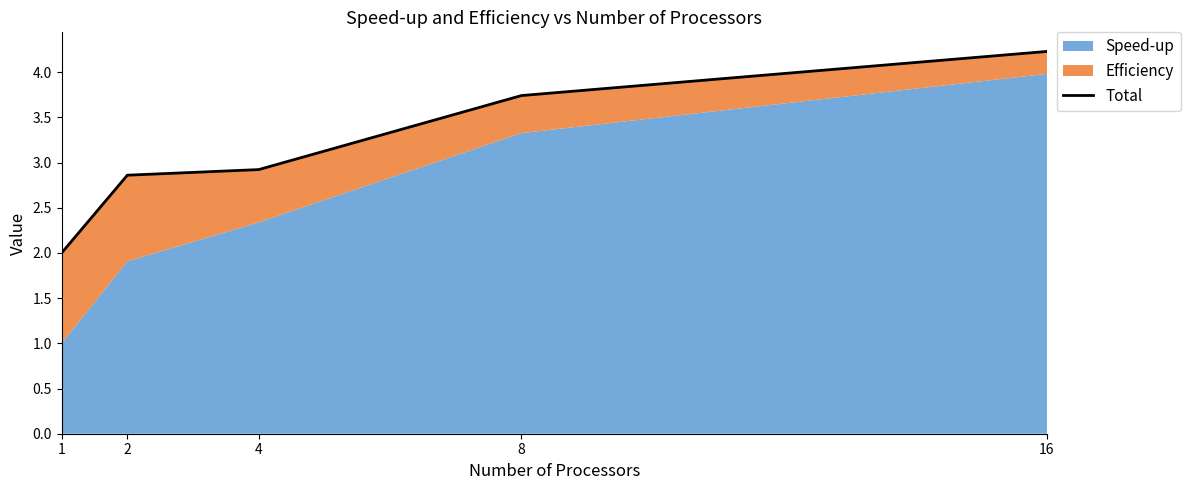

What is the change in value from 1 to 2?

+0.9